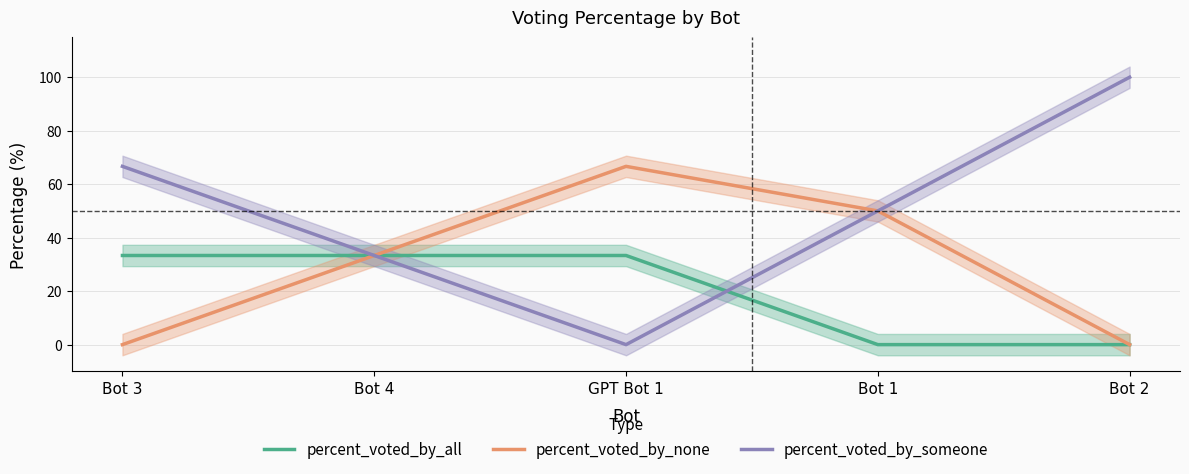

Rank the series by their average value, from lowest to highest.

percent_voted_by_all, percent_voted_by_none, percent_voted_by_someone